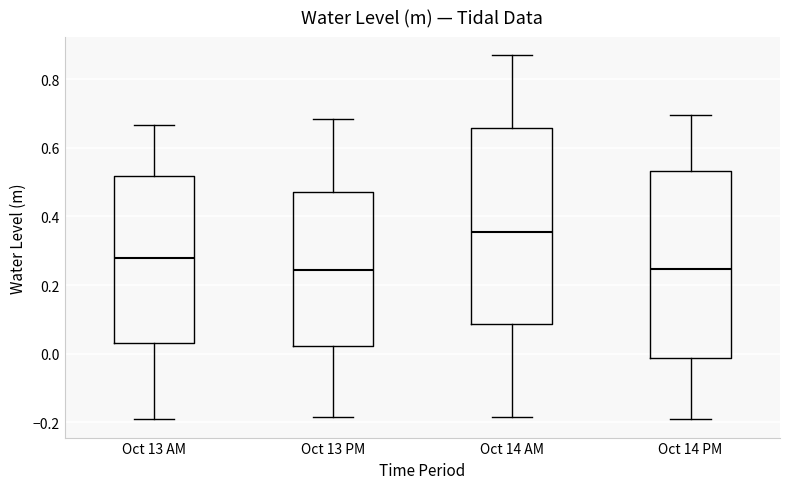

Comparing the boxes themselves (not the whiskers), which one is the tallest?

Oct 14 AM